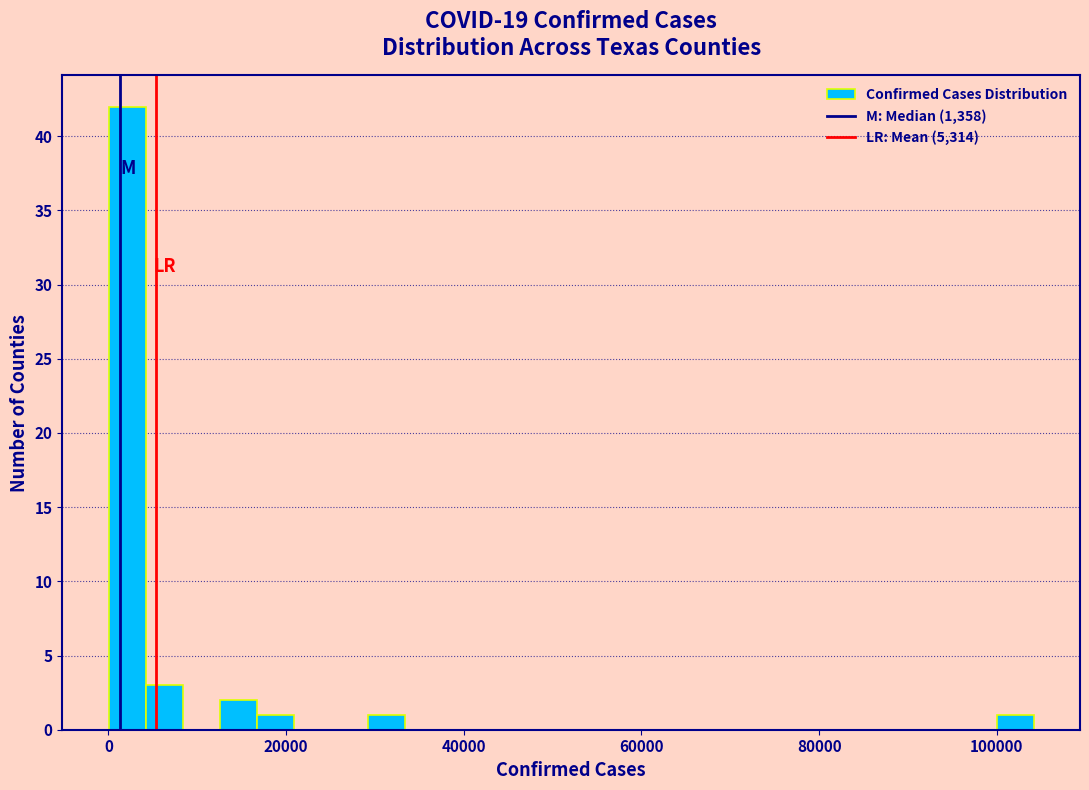

Read against the x-axis, roughly where is the centre of the tallest bar?

2000